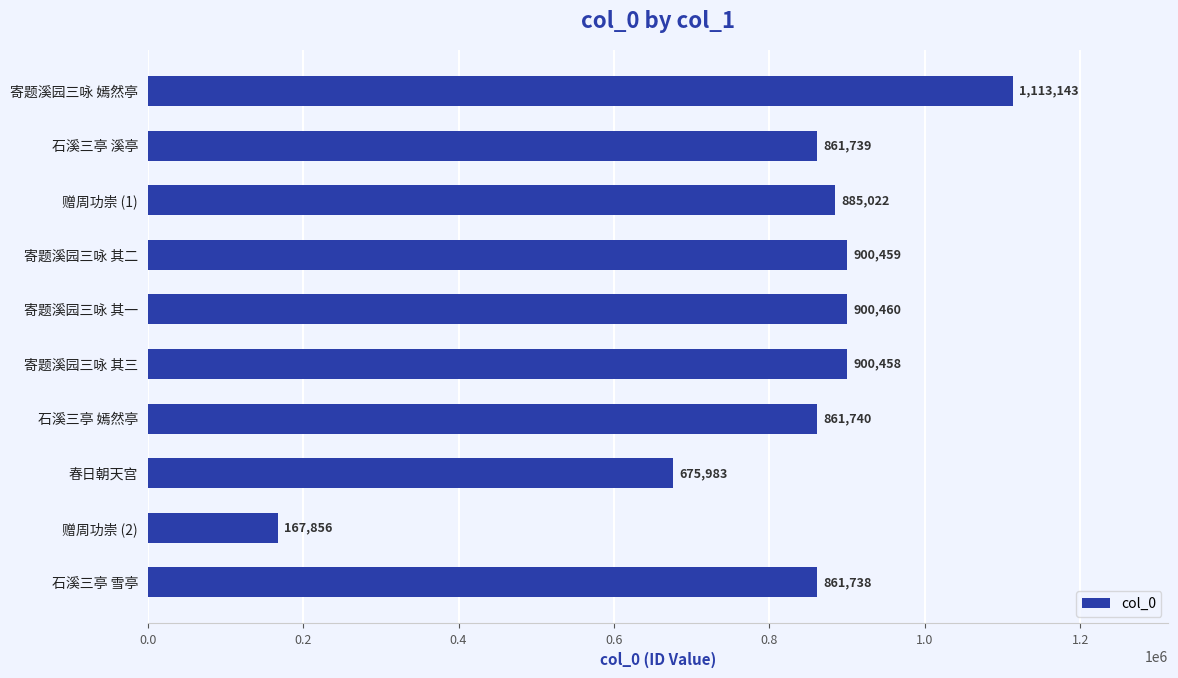

Between 寄题溪园三咏 其一 and 石溪三亭 溪亭, which is larger?

寄题溪园三咏 其一